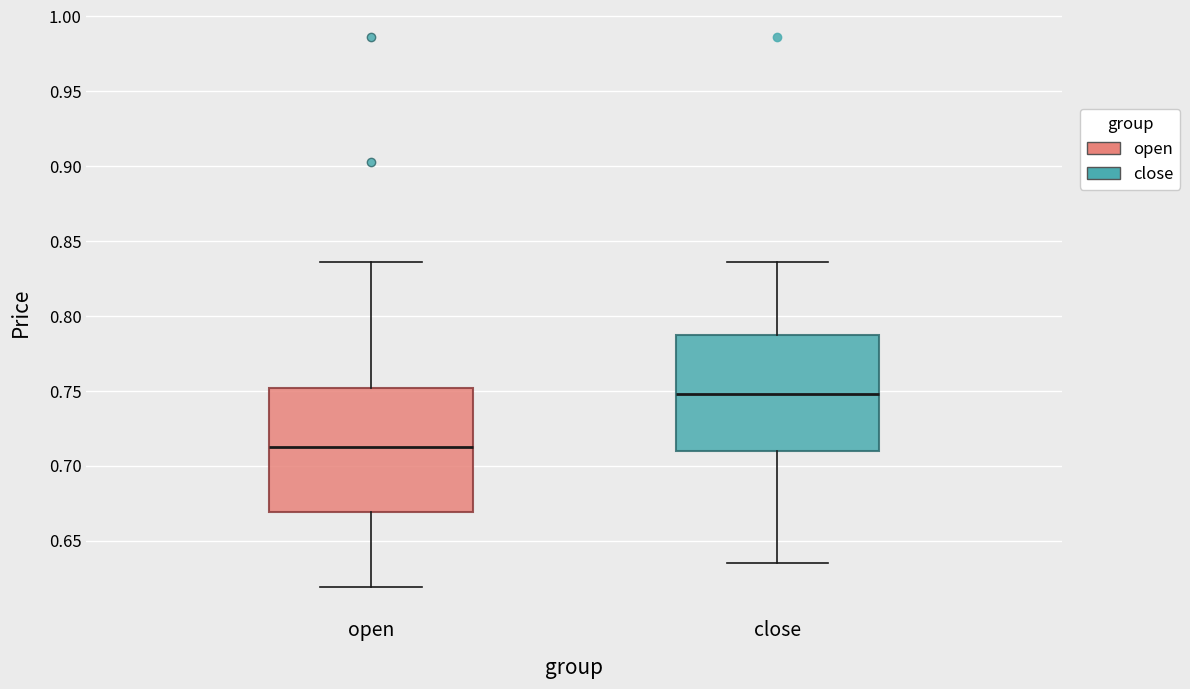

Which box is the tallest, from its lower edge to its upper edge?

open